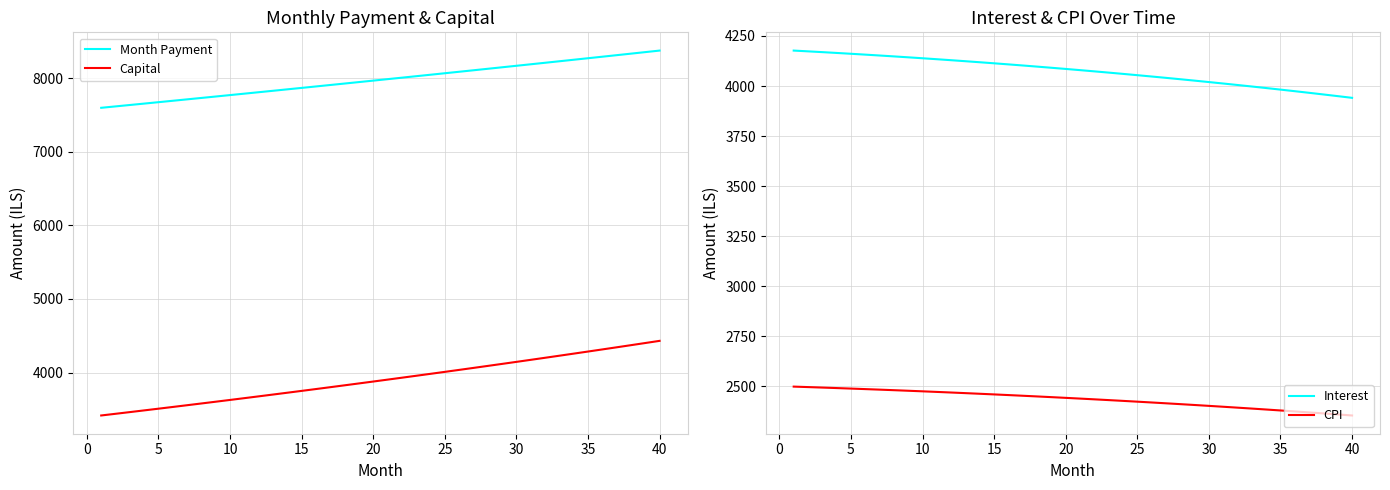

At 30, list the series in order from largest to smallest.

Month Payment, Interest, Capital, CPI